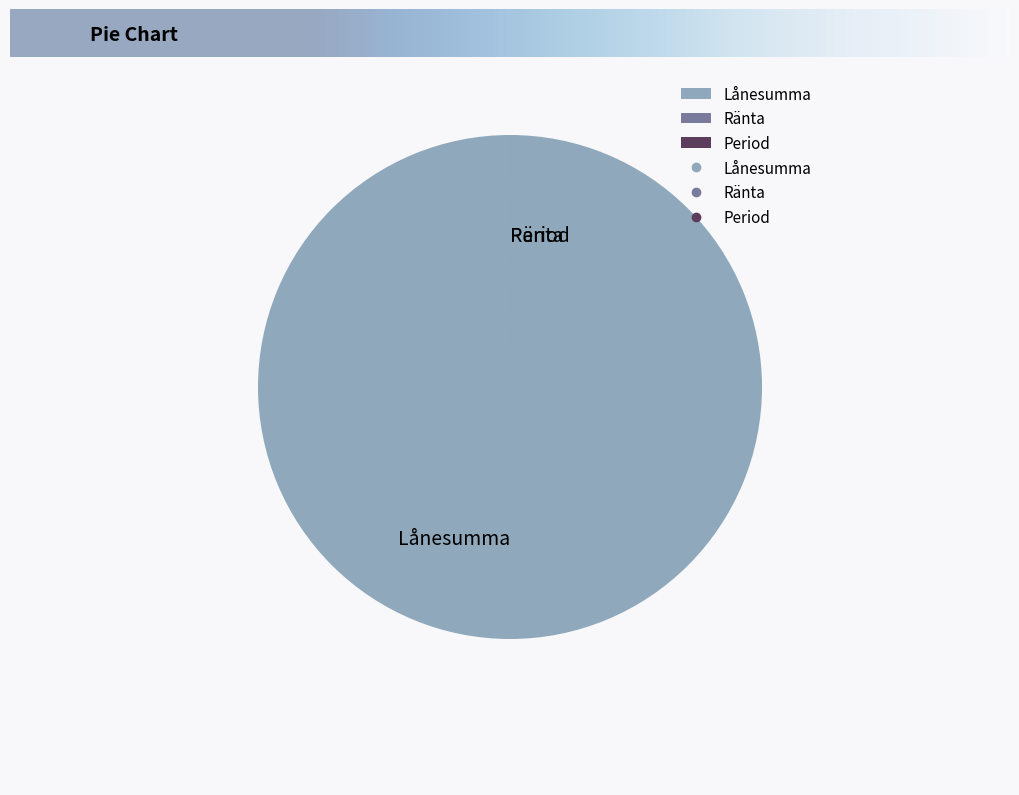

What is the largest slice in the pie chart?

Lånesumma